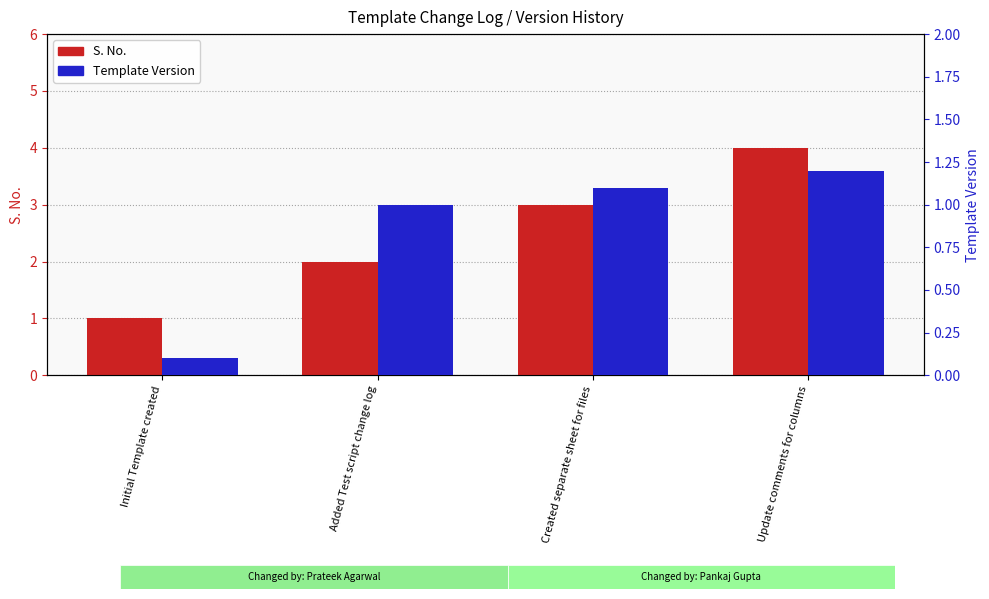

At which label does S. No. first exceed 3?

Update comments for columns